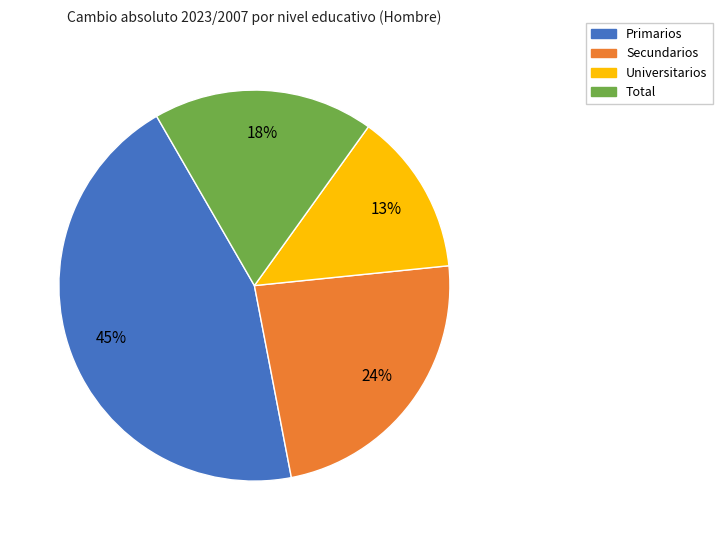

What percentage is the Universitarios slice, to the nearest percent?

13%